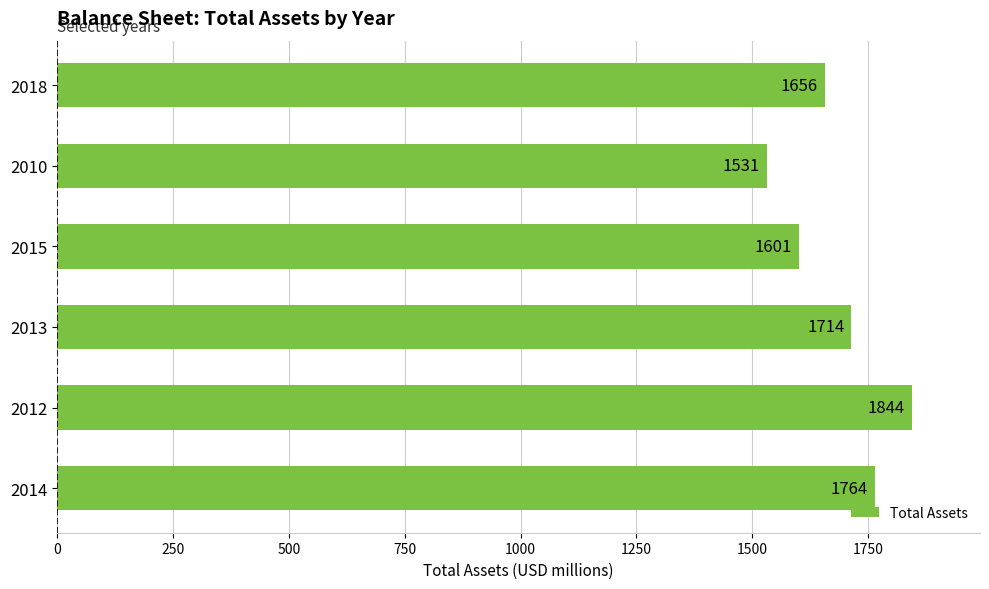

Count the number of categories in the chart.

6